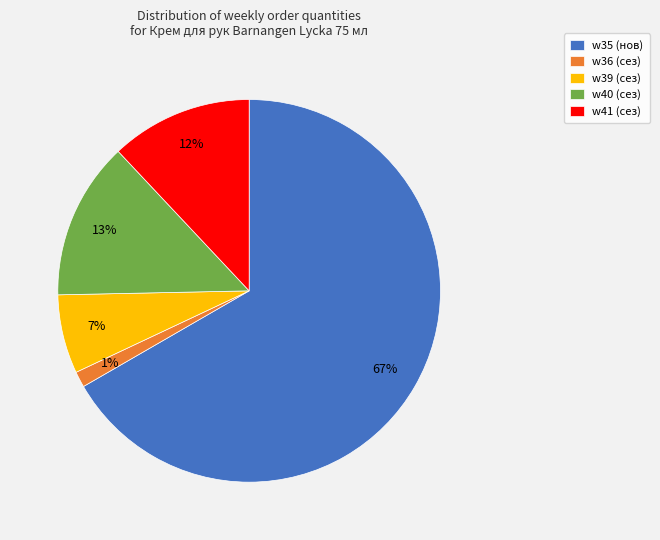

To the nearest percent, what percentage of the pie is w40 (сез)?

13%